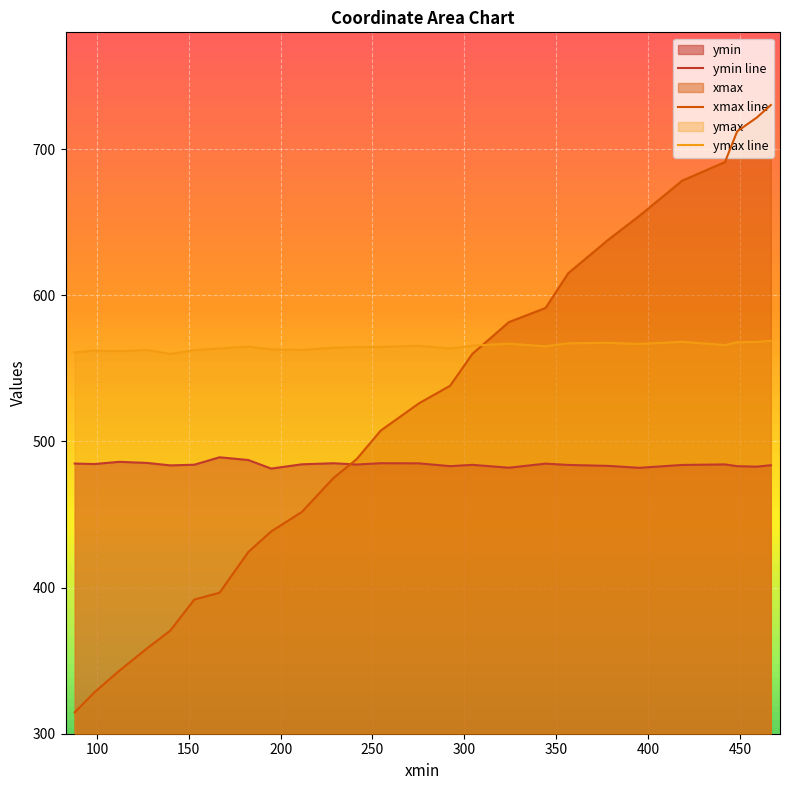

What is the highest value of the xmax line series?

730.2